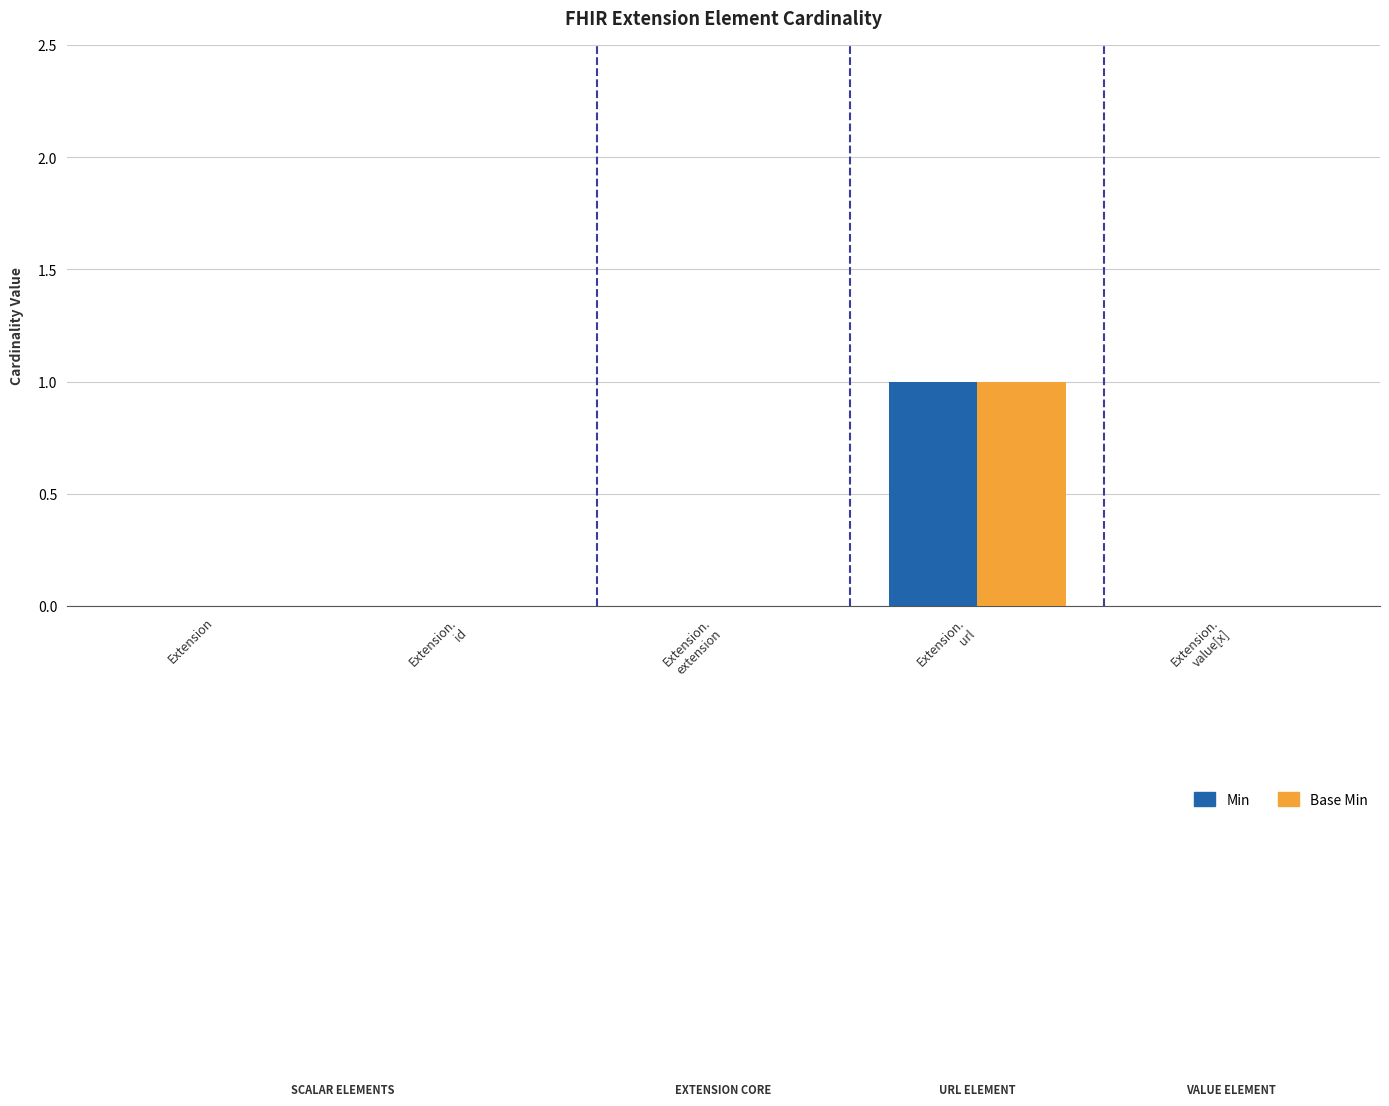

True or false: Base Min has a value of 0 at Extension.

True